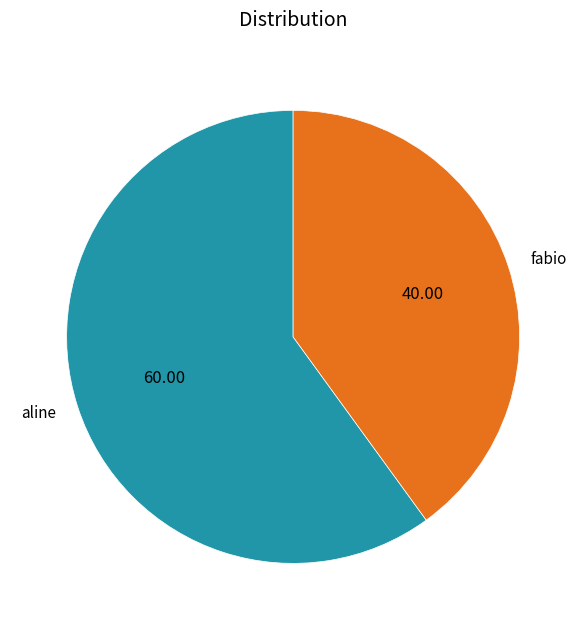

Rank the categories by value from lowest to highest.

fabio, aline